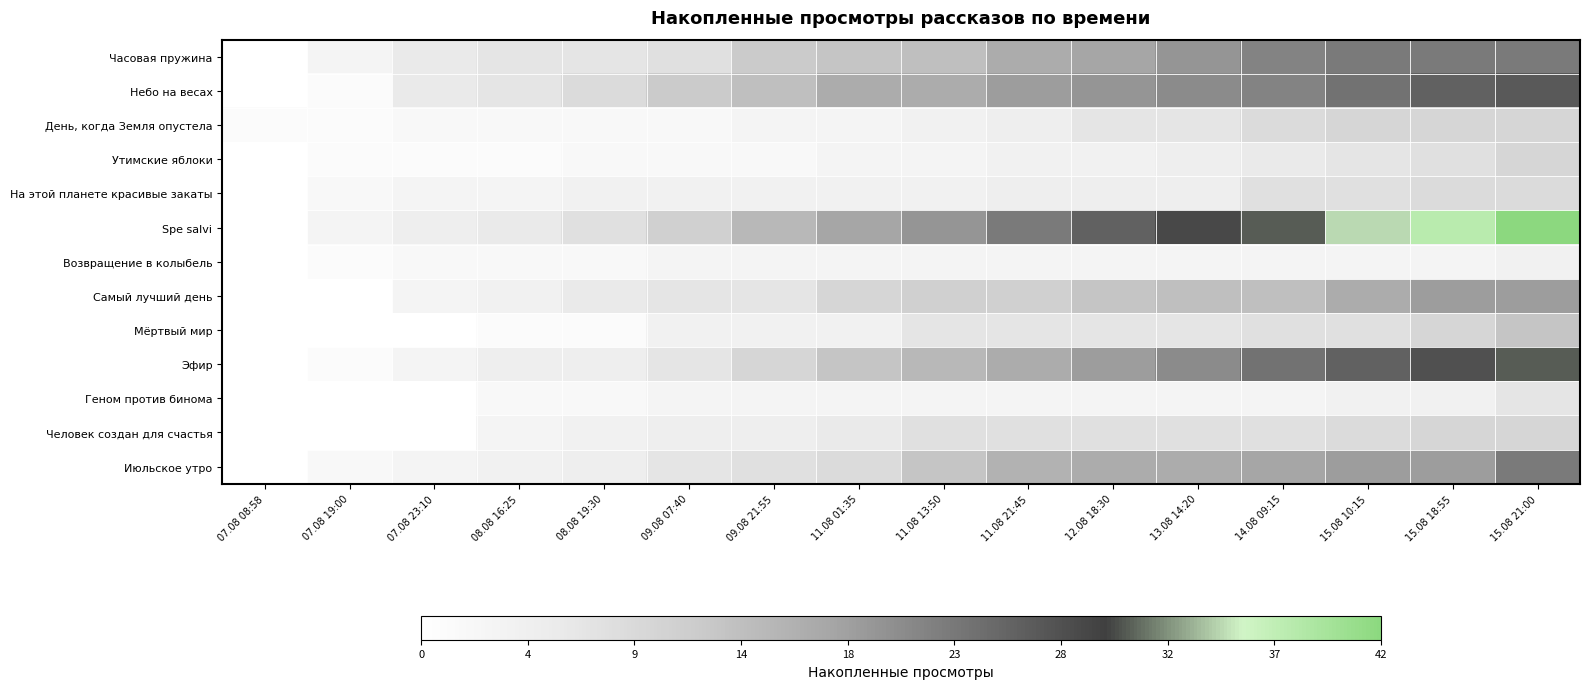

Reading left to right, what are all the values shown in this chart?

Часовая пружина: 07.08 08:58=0	07.08 19:00=3	07.08 23:10=6	08.08 16:25=7	08.08 19:30=7	09.08 07:40=8	09.08 21:55=12	11.08 01:35=13	11.08 13:50=14	11.08 21:45=17	12.08 18:30=18	13.08 14:20=20	14.08 09:15=22	15.08 10:15=23	15.08 18:55=23	15.08 21:00=23
Небо на весах: 07.08 08:58=0	07.08 19:00=1	07.08 23:10=6	08.08 16:25=7	08.08 19:30=9	09.08 07:40=12	09.08 21:55=14	11.08 01:35=17	11.08 13:50=17	11.08 21:45=19	12.08 18:30=20	13.08 14:20=21	14.08 09:15=22	15.08 10:15=24	15.08 18:55=26	15.08 21:00=27
День, когда Земля опустела: 07.08 08:58=1	07.08 19:00=1	07.08 23:10=2	08.08 16:25=2	08.08 19:30=2	09.08 07:40=2	09.08 21:55=3	11.08 01:35=3	11.08 13:50=4	11.08 21:45=5	12.08 18:30=7	13.08 14:20=7	14.08 09:15=9	15.08 10:15=10	15.08 18:55=10	15.08 21:00=10
Утимские яблоки: 07.08 08:58=0	07.08 19:00=1	07.08 23:10=1	08.08 16:25=1	08.08 19:30=2	09.08 07:40=2	09.08 21:55=2	11.08 01:35=3	11.08 13:50=3	11.08 21:45=4	12.08 18:30=4	13.08 14:20=5	14.08 09:15=6	15.08 10:15=7	15.08 18:55=8	15.08 21:00=10
На этой планете красивые закаты: 07.08 08:58=0	07.08 19:00=2	07.08 23:10=3	08.08 16:25=3	08.08 19:30=4	09.08 07:40=4	09.08 21:55=4	11.08 01:35=4	11.08 13:50=4	11.08 21:45=5	12.08 18:30=5	13.08 14:20=5	14.08 09:15=8	15.08 10:15=8	15.08 18:55=9	15.08 21:00=9
Spe salvi: 07.08 08:58=0	07.08 19:00=3	07.08 23:10=5	08.08 16:25=6	08.08 19:30=8	09.08 07:40=11	09.08 21:55=15	11.08 01:35=18	11.08 13:50=20	11.08 21:45=23	12.08 18:30=26	13.08 14:20=29	14.08 09:15=31	15.08 10:15=35	15.08 18:55=38	15.08 21:00=42
Возвращение в колыбель: 07.08 08:58=0	07.08 19:00=1	07.08 23:10=2	08.08 16:25=2	08.08 19:30=2	09.08 07:40=3	09.08 21:55=3	11.08 01:35=3	11.08 13:50=3	11.08 21:45=3	12.08 18:30=3	13.08 14:20=3	14.08 09:15=3	15.08 10:15=3	15.08 18:55=3	15.08 21:00=4
Самый лучший день: 07.08 08:58=0	07.08 19:00=0	07.08 23:10=3	08.08 16:25=4	08.08 19:30=6	09.08 07:40=7	09.08 21:55=7	11.08 01:35=10	11.08 13:50=11	11.08 21:45=11	12.08 18:30=13	13.08 14:20=14	14.08 09:15=14	15.08 10:15=17	15.08 18:55=19	15.08 21:00=19
Мёртвый мир: 07.08 08:58=0	07.08 19:00=0	07.08 23:10=0	08.08 16:25=1	08.08 19:30=1	09.08 07:40=4	09.08 21:55=4	11.08 01:35=4	11.08 13:50=7	11.08 21:45=7	12.08 18:30=7	13.08 14:20=7	14.08 09:15=8	15.08 10:15=8	15.08 18:55=10	15.08 21:00=13
Эфир: 07.08 08:58=0	07.08 19:00=1	07.08 23:10=3	08.08 16:25=5	08.08 19:30=5	09.08 07:40=7	09.08 21:55=10	11.08 01:35=13	11.08 13:50=15	11.08 21:45=17	12.08 18:30=19	13.08 14:20=21	14.08 09:15=24	15.08 10:15=26	15.08 18:55=28	15.08 21:00=31
Геном против бинома: 07.08 08:58=0	07.08 19:00=0	07.08 23:10=0	08.08 16:25=2	08.08 19:30=2	09.08 07:40=3	09.08 21:55=3	11.08 01:35=3	11.08 13:50=3	11.08 21:45=3	12.08 18:30=3	13.08 14:20=3	14.08 09:15=3	15.08 10:15=4	15.08 18:55=4	15.08 21:00=7
Человек создан для счастья: 07.08 08:58=0	07.08 19:00=0	07.08 23:10=0	08.08 16:25=3	08.08 19:30=4	09.08 07:40=5	09.08 21:55=5	11.08 01:35=6	11.08 13:50=8	11.08 21:45=8	12.08 18:30=8	13.08 14:20=8	14.08 09:15=8	15.08 10:15=9	15.08 18:55=10	15.08 21:00=10
Июльское утро: 07.08 08:58=0	07.08 19:00=2	07.08 23:10=3	08.08 16:25=4	08.08 19:30=5	09.08 07:40=7	09.08 21:55=8	11.08 01:35=9	11.08 13:50=13	11.08 21:45=16	12.08 18:30=17	13.08 14:20=17	14.08 09:15=18	15.08 10:15=19	15.08 18:55=19	15.08 21:00=23